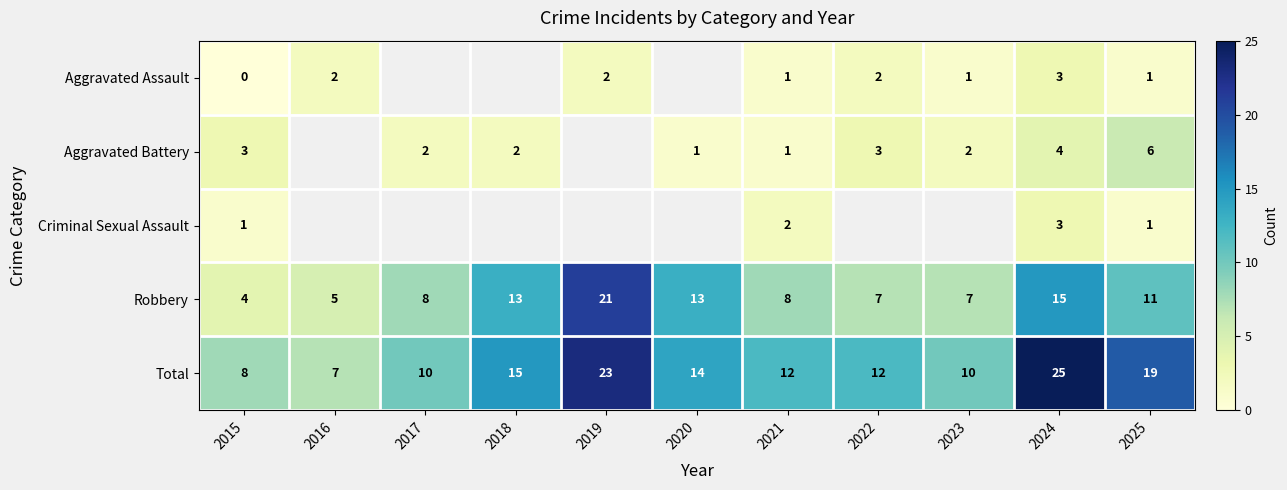

What is the difference between the Total values at 2021 and 2025?

7